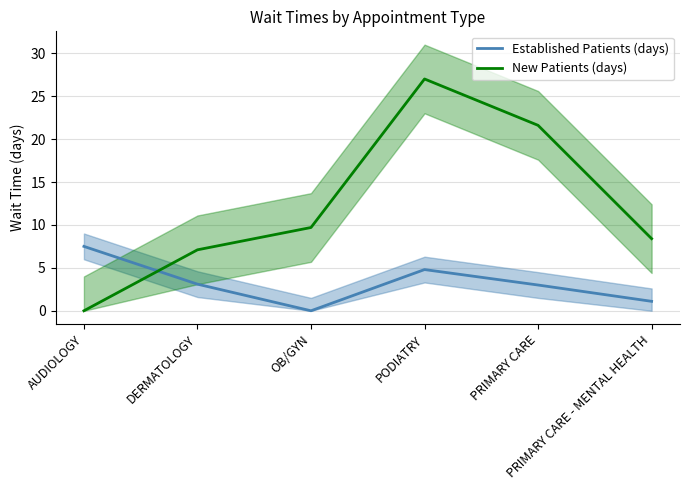

What are all the series names shown in the legend?

Established Patients (days), New Patients (days)